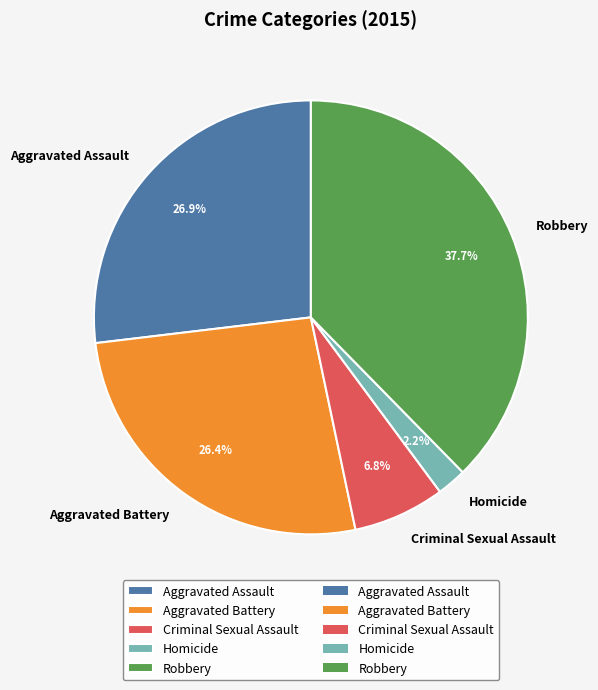

Does any single category account for the majority?

No